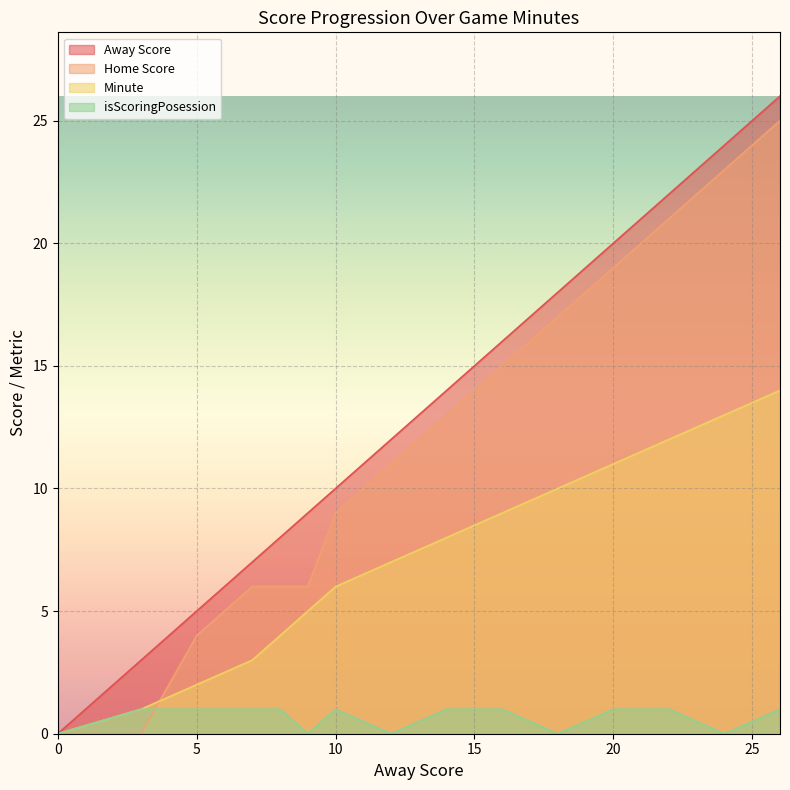

List the series in order of their peak value, lowest first.

isScoringPosession, Minute, Home Score, Away Score